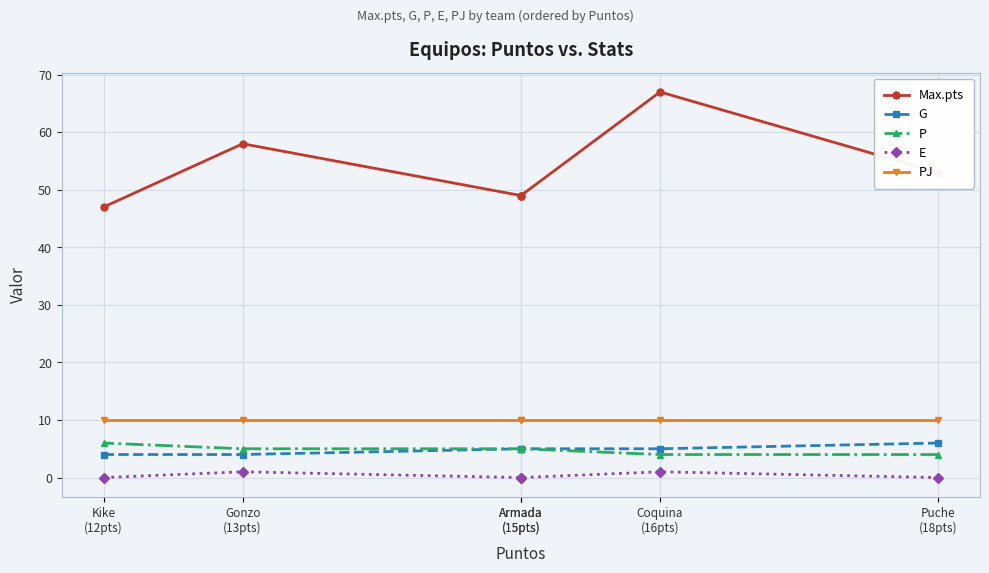

Which series has the largest total across all categories?

Max.pts